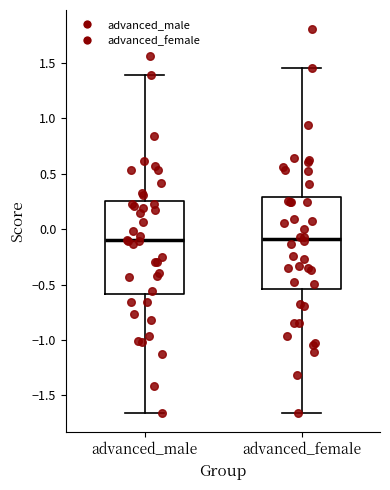

Reading left to right, read every box against the y-axis: the position of its median line, the range the box covers, and the ends of its whiskers. The values are not printed on the chart, so give them approximately, as read against the axis.

advanced_male: median -0.10, box -0.60 to 0.25, whiskers -1.65 to 1.40
advanced_female: median -0.10, box -0.55 to 0.30, whiskers -1.65 to 1.45